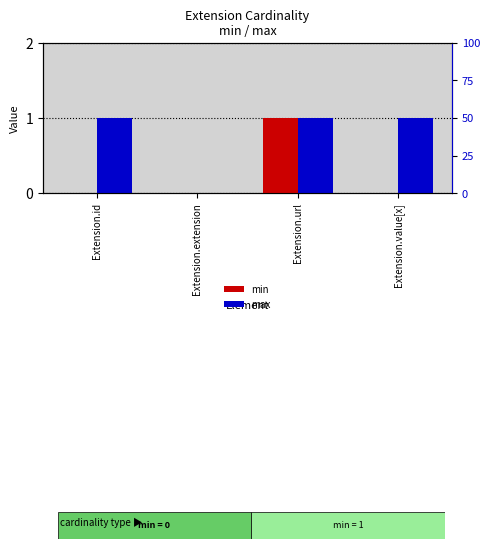

What position from the left is Extension.value[x]?

4